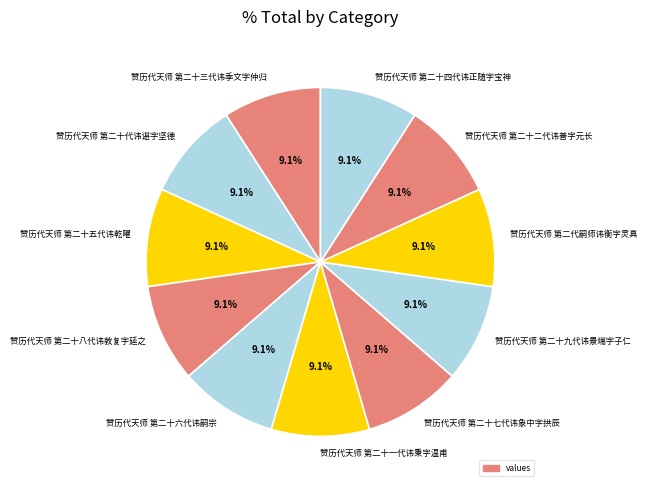

To the nearest percent, what percentage of the pie is 赞历代天师 第二十二代讳善字元长?

9%